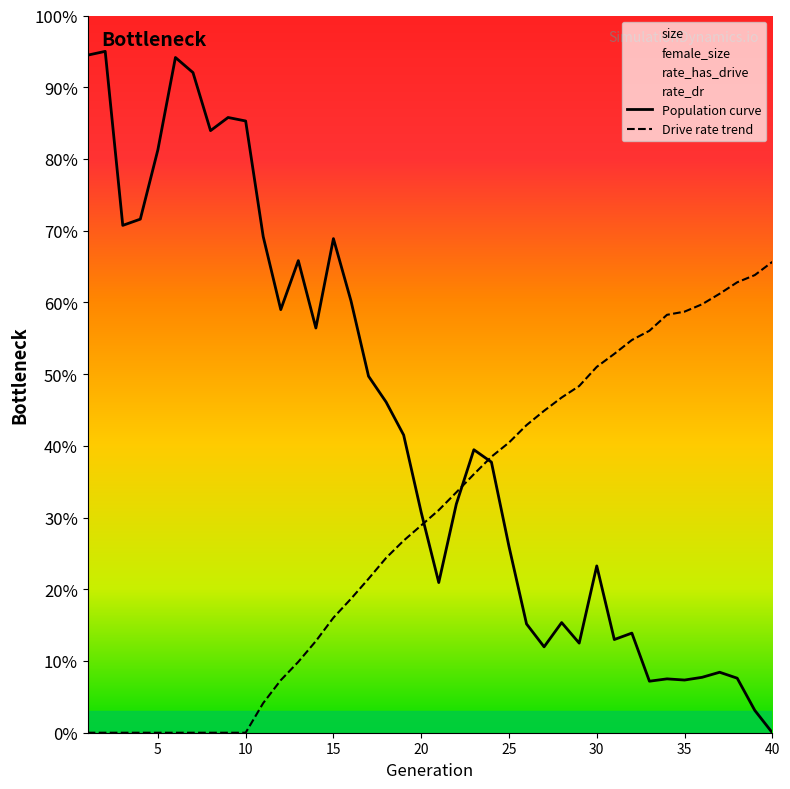

What is the value of the rate_dr point at the 38th from the left?

0.6